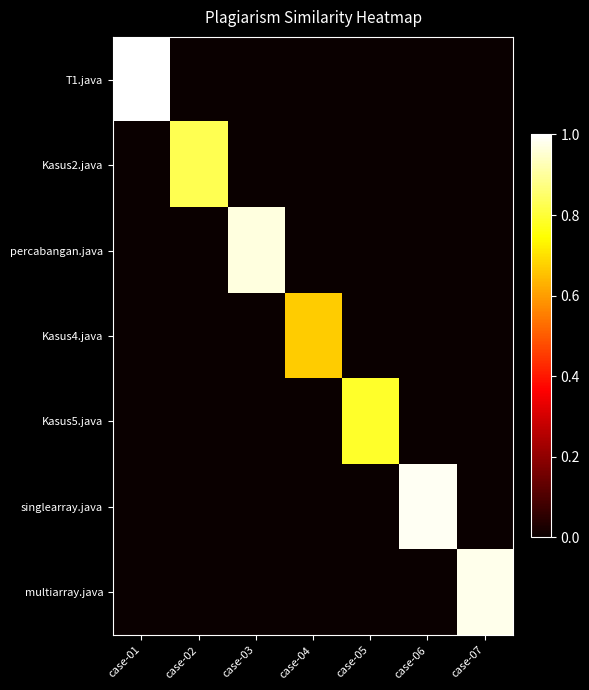

Reading left to right, list all the values displayed in this chart.

T1.java: case-01=1.0	case-02=0.0	case-03=0.0	case-04=0.0	case-05=0.0	case-06=0.0	case-07=0.0
Kasus2.java: case-01=0.0	case-02=0.8	case-03=0.0	case-04=0.0	case-05=0.0	case-06=0.0	case-07=0.0
percabangan.java: case-01=0.0	case-02=0.0	case-03=1.0	case-04=0.0	case-05=0.0	case-06=0.0	case-07=0.0
Kasus4.java: case-01=0.0	case-02=0.0	case-03=0.0	case-04=0.7	case-05=0.0	case-06=0.0	case-07=0.0
Kasus5.java: case-01=0.0	case-02=0.0	case-03=0.0	case-04=0.0	case-05=0.8	case-06=0.0	case-07=0.0
singlearray.java: case-01=0.0	case-02=0.0	case-03=0.0	case-04=0.0	case-05=0.0	case-06=1.0	case-07=0.0
multiarray.java: case-01=0.0	case-02=0.0	case-03=0.0	case-04=0.0	case-05=0.0	case-06=0.0	case-07=1.0